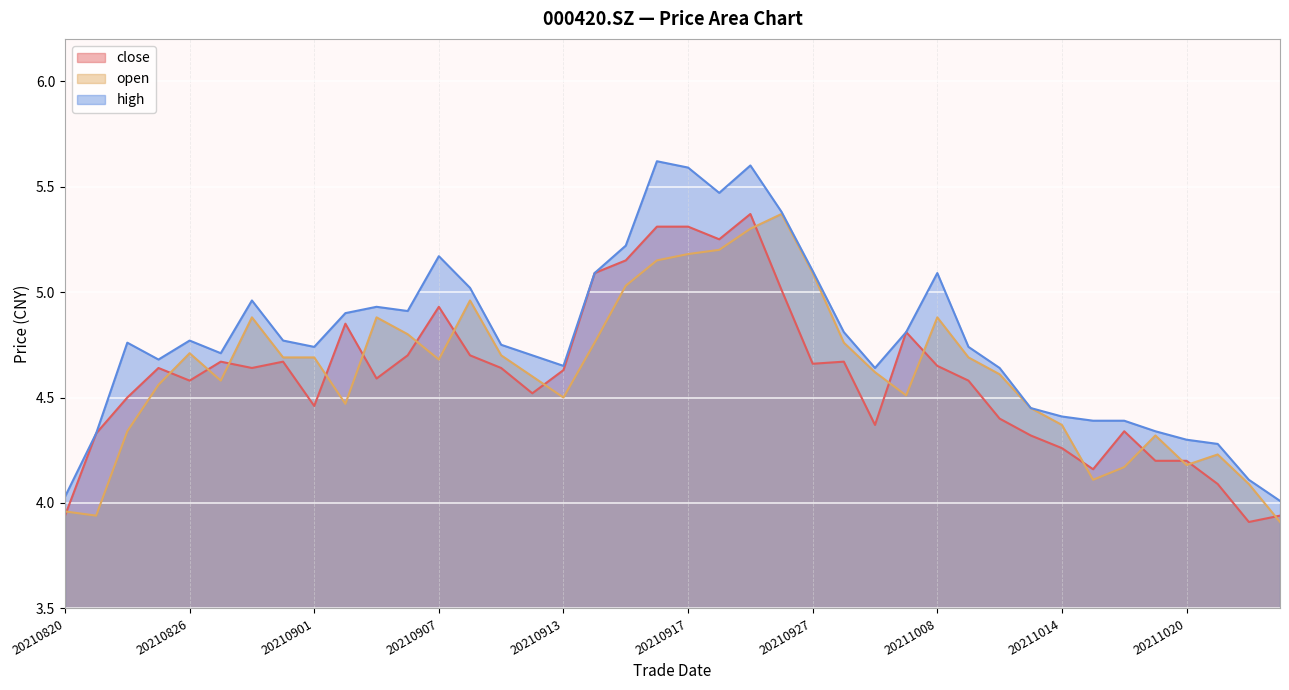

How many lines are shown in the chart?

3